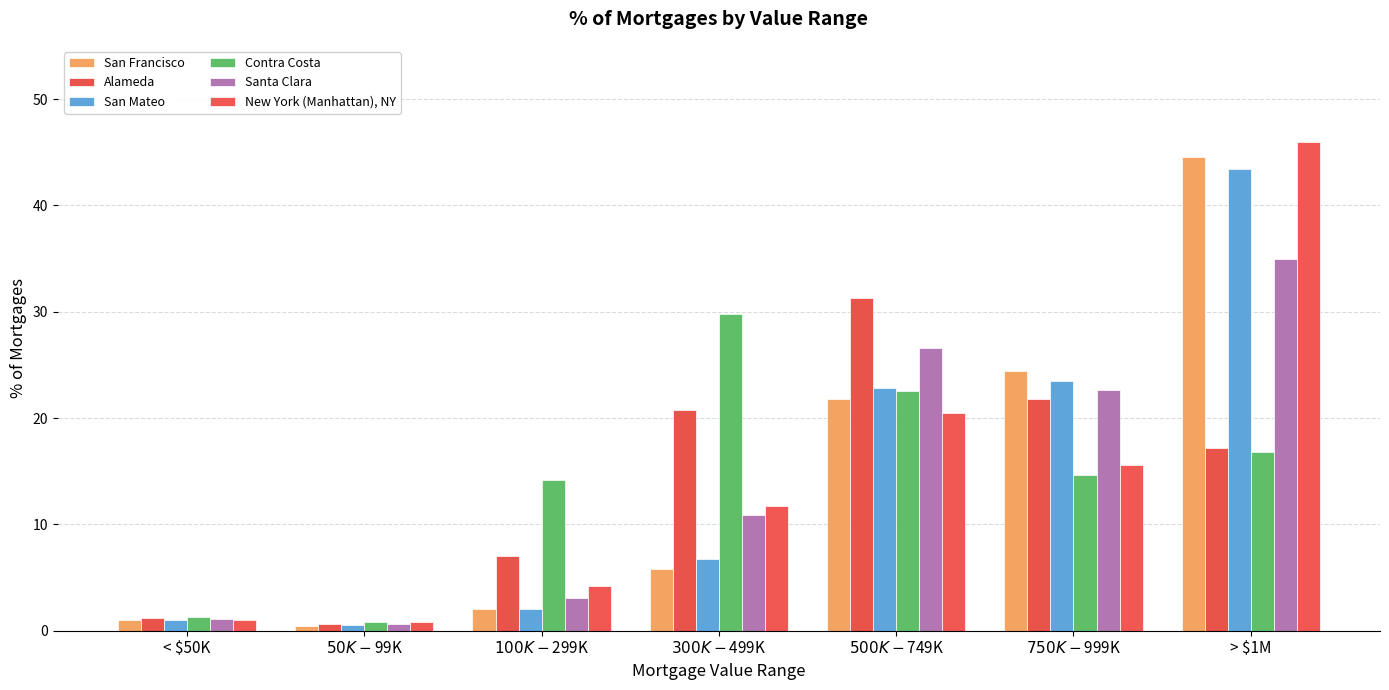

What is the difference between the maximum and minimum values in the Alameda series?

30.7